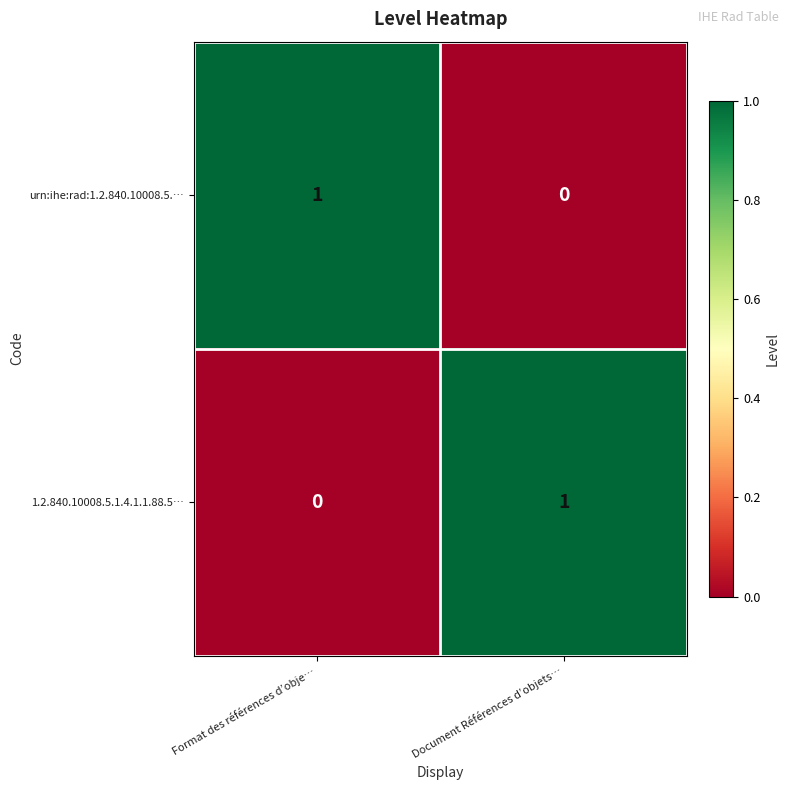

Rank the series at Format des références d’obje… from highest to lowest value.

urn:ihe:rad:1.2.840.10008.5.…, 1.2.840.10008.5.1.4.1.1.88.5…